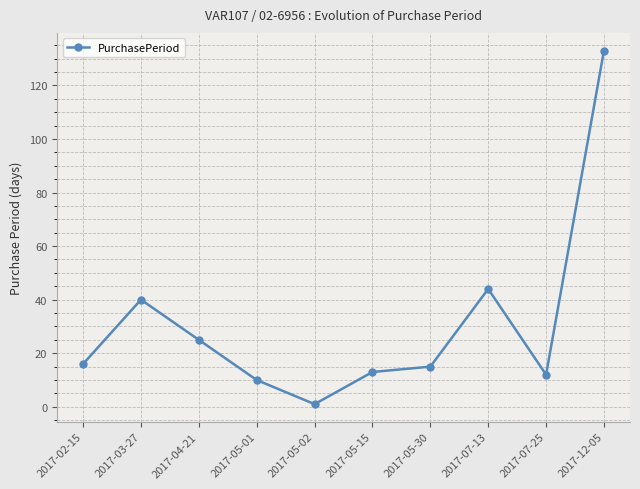

Reading right to left, extract all data points from this chart.

133	12	44	15	13	1	10	25	40	16